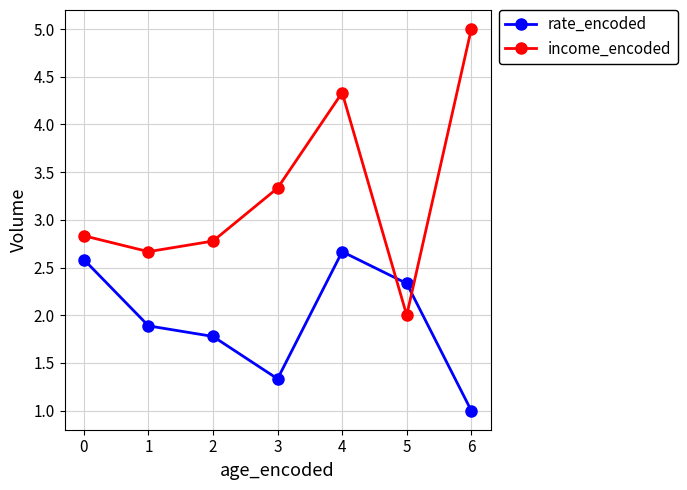

Which series has the widest spread of values?

income_encoded